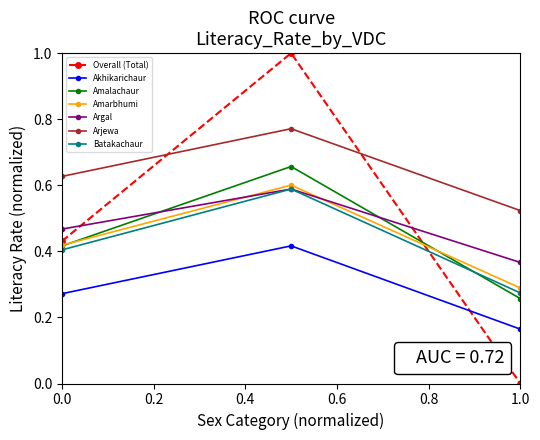

What is the maximum value for Overall (Total)?

1.0